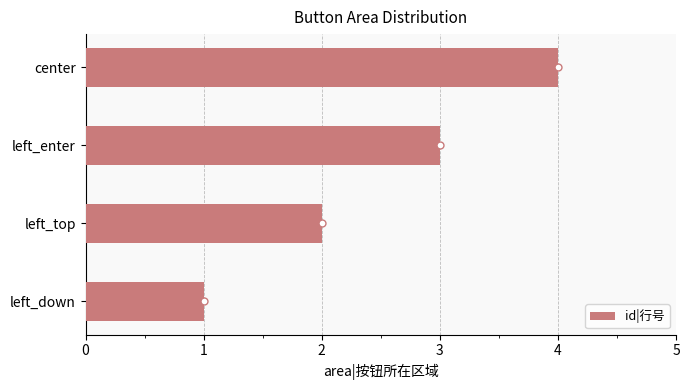

Which has a higher value, left_top or left_enter?

left_enter